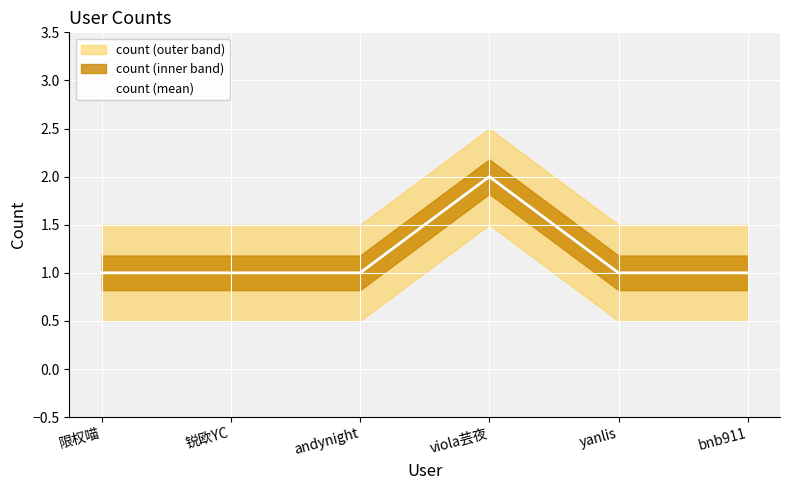

Reading right to left, list all the values displayed in this chart.

bnb911=1	yanlis=1	viola芸夜=2	andynight=1	锐欧YC=1	限权喵=1